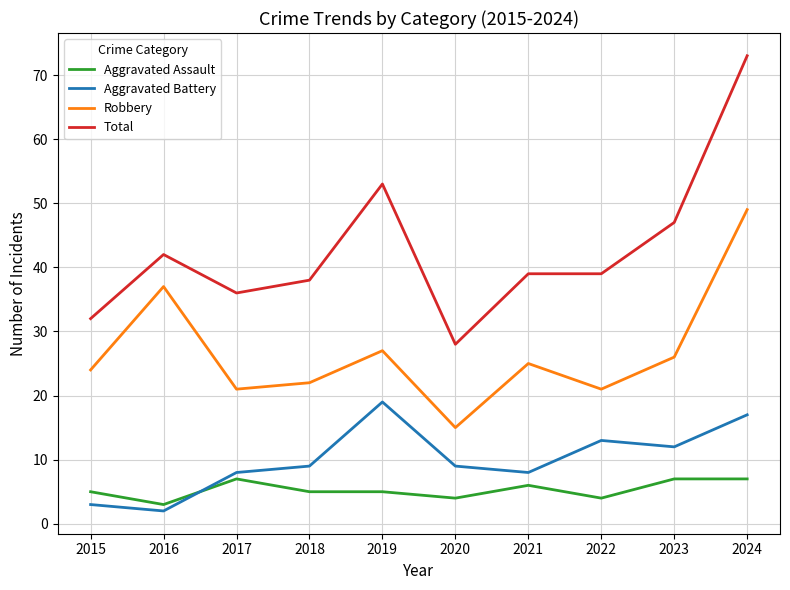

Read the Total value at 2019.

53